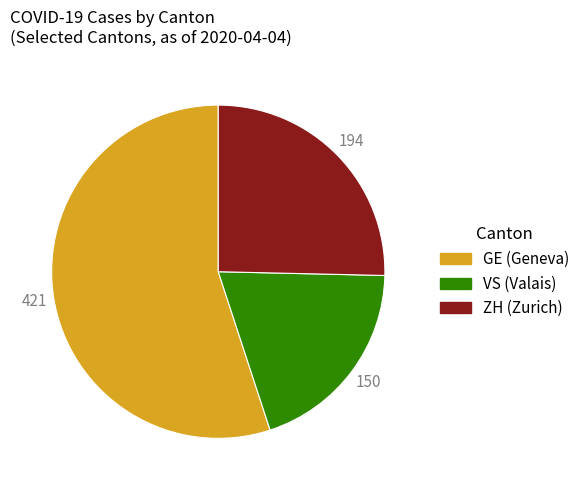

Which category has the biggest portion of the pie?

GE (Geneva)